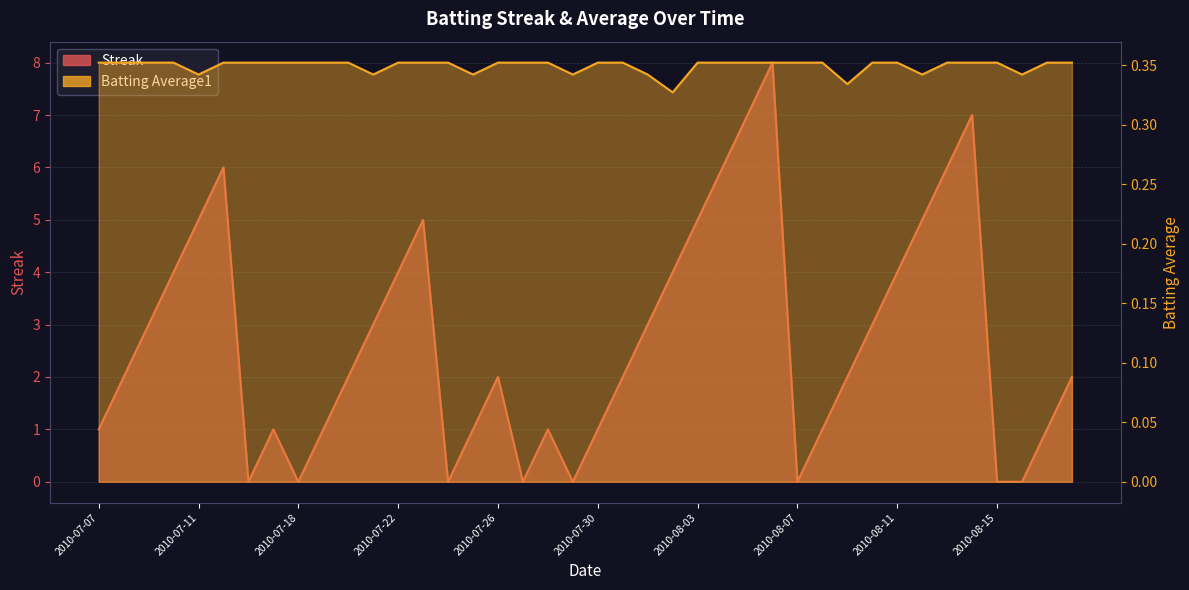

What is the average value of the Streak series?

2.7